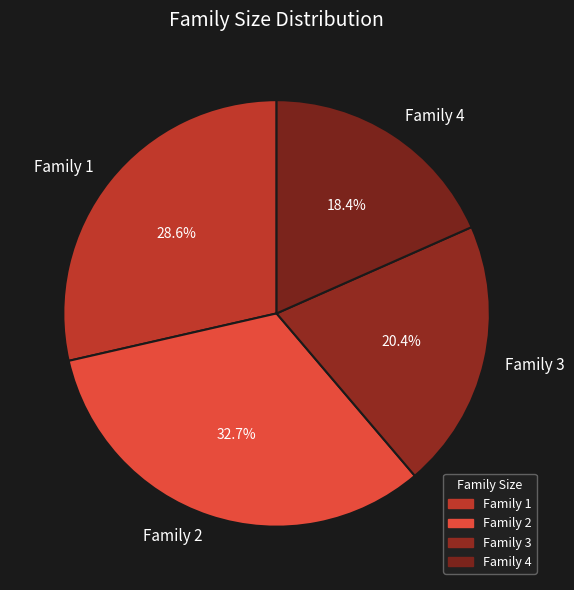

How many slices are in this pie chart?

4